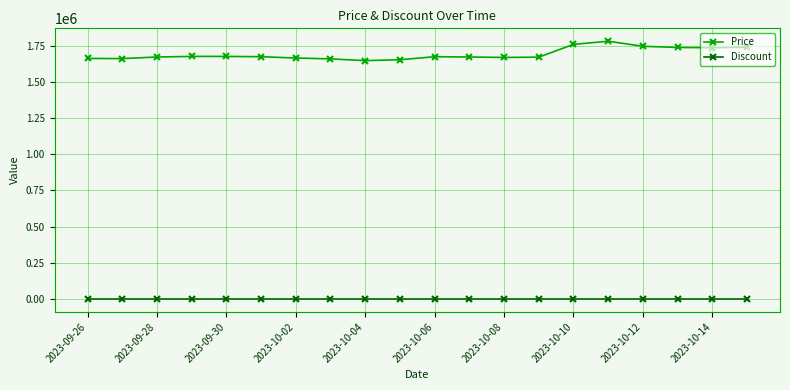

Is this an area chart (filled region under the line)?

No